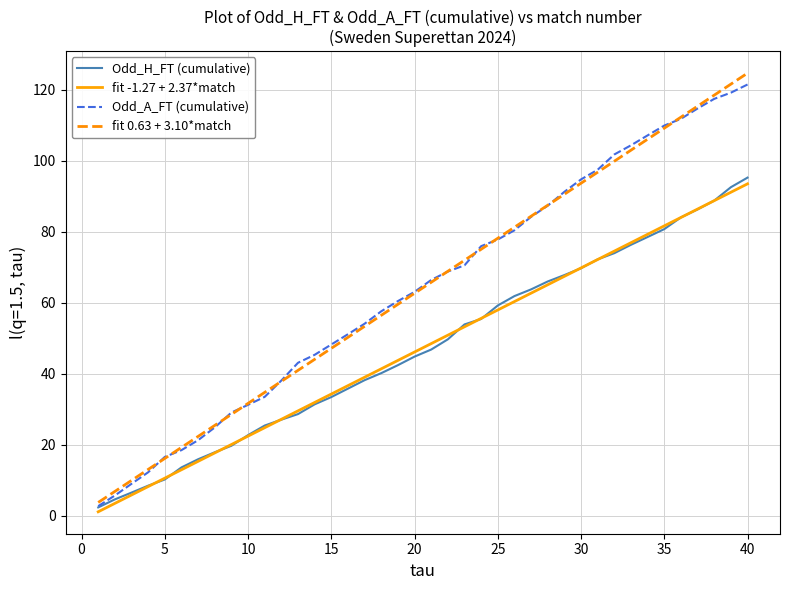

Which category has the highest value across all series?

40